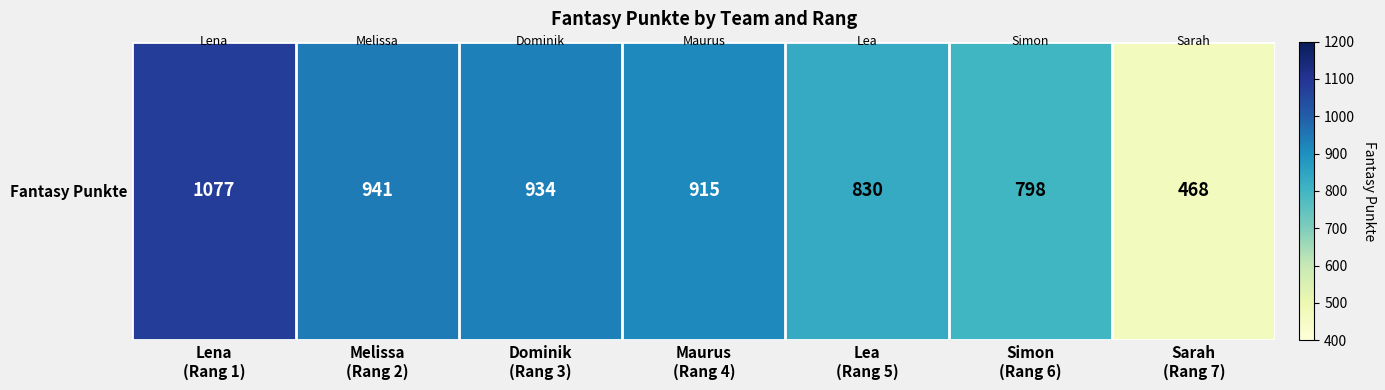

What is the maximum value shown in the chart?

1077